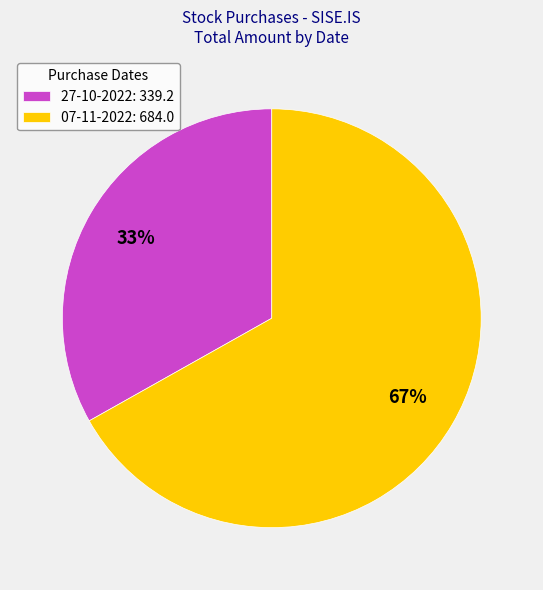

Which slice is the smallest?

27-10-2022